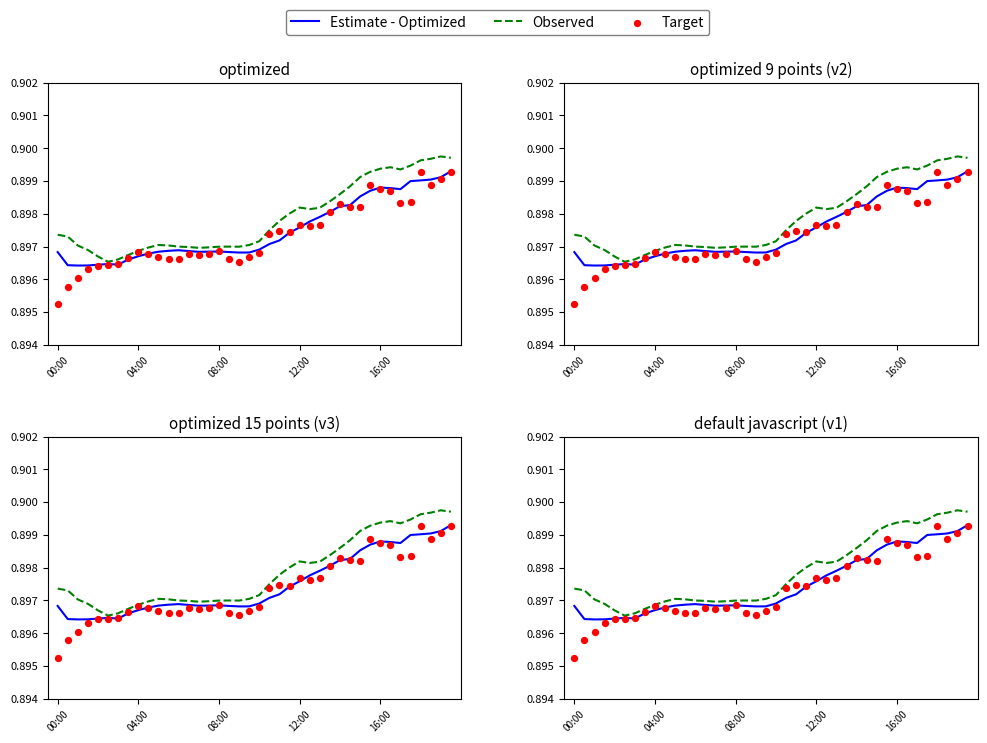

Which series has the widest spread of Y values?

Target